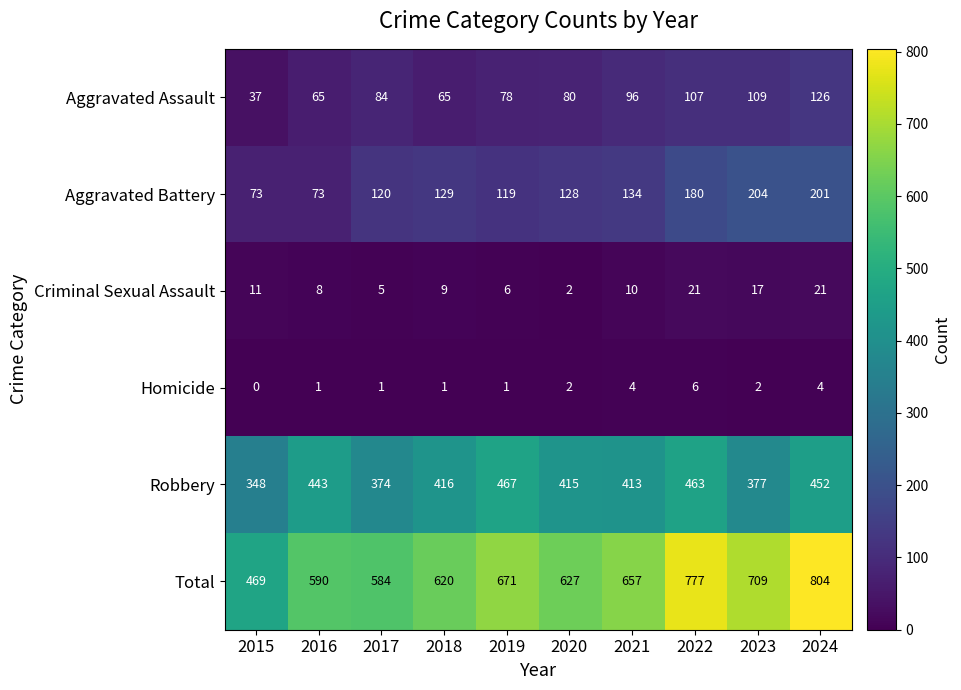

What is the sum of the Homicide values at 2024 and 2020?

6